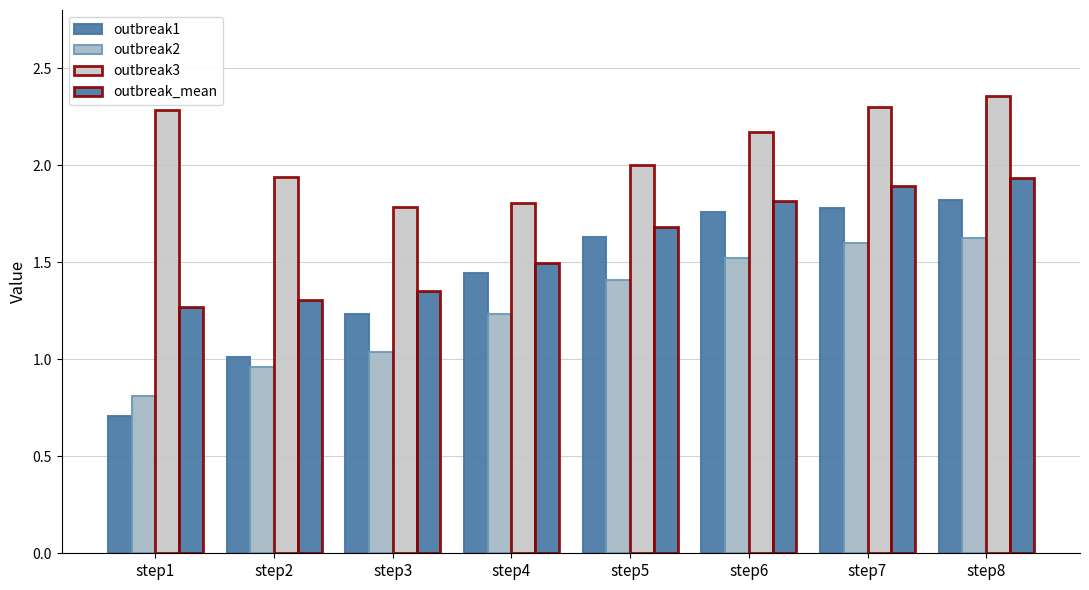

Are the bars horizontal?

No